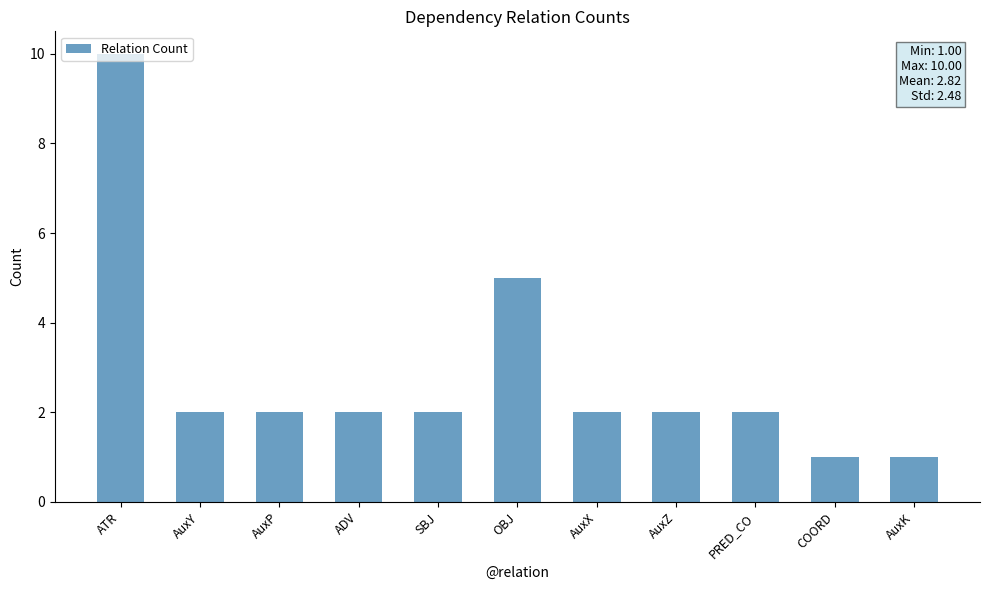

The value at AuxY is 2. True or false?

True